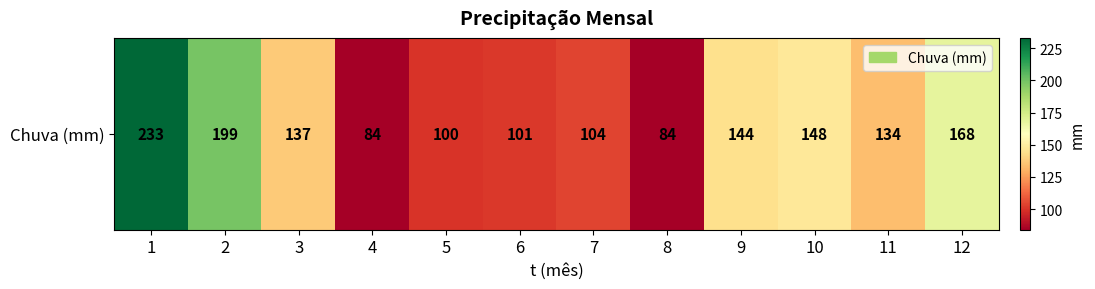

At which label is the value closest to 158?

10